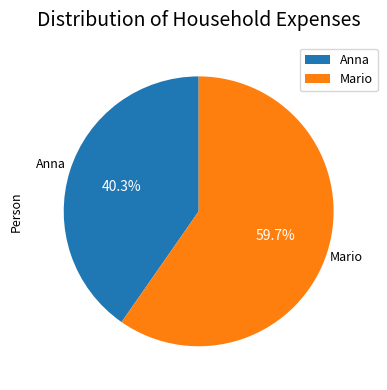

What is the smallest slice in the pie chart?

Anna